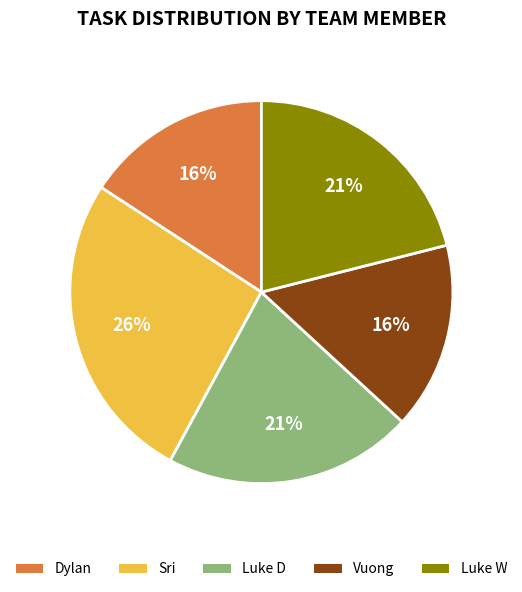

To the nearest percent, what is the average slice percentage?

20%